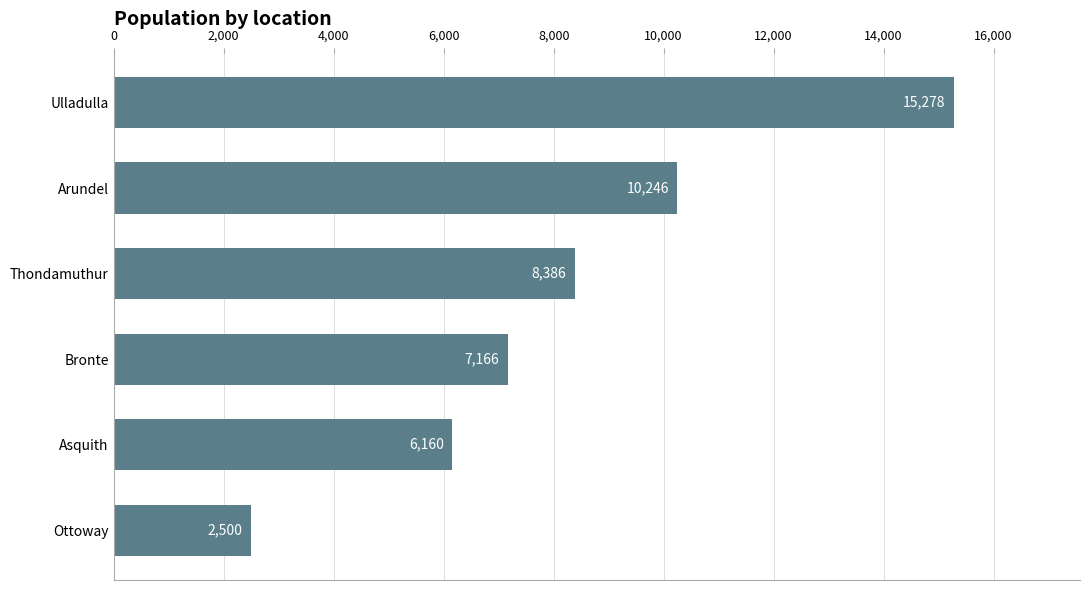

At which label is the value closest to 8889?

Thondamuthur